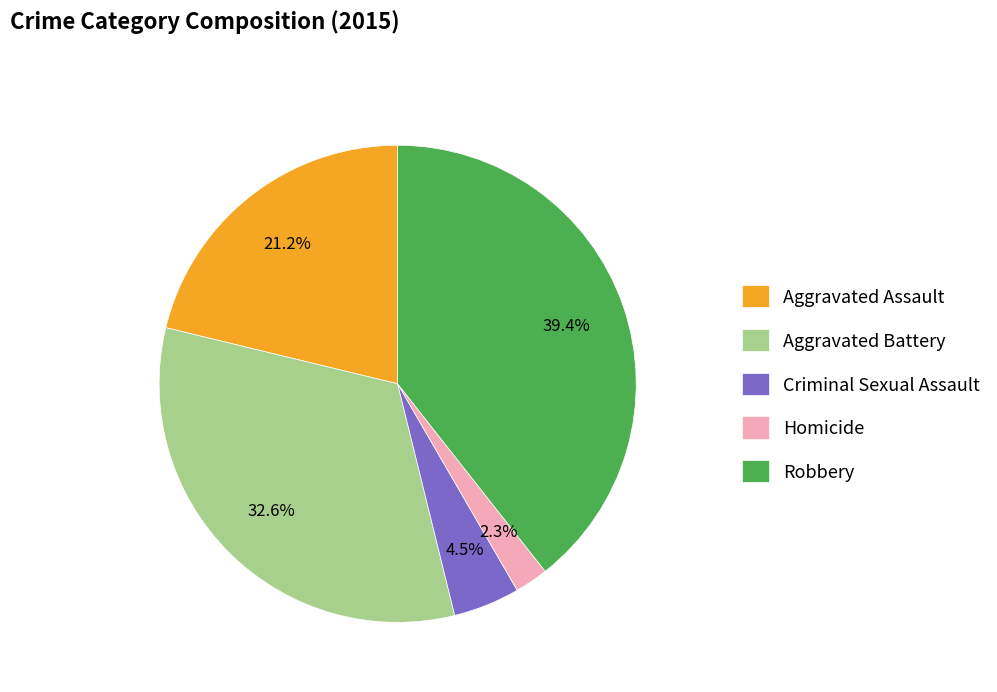

Is it true that Aggravated Battery is 33% of the pie?

True